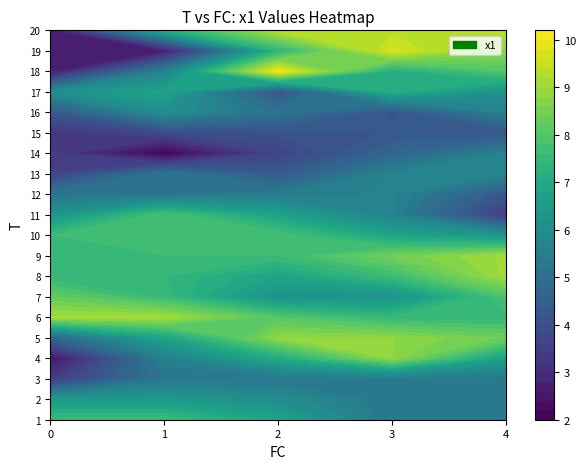

Rank the categories by 1 value from lowest to highest.

2, 1